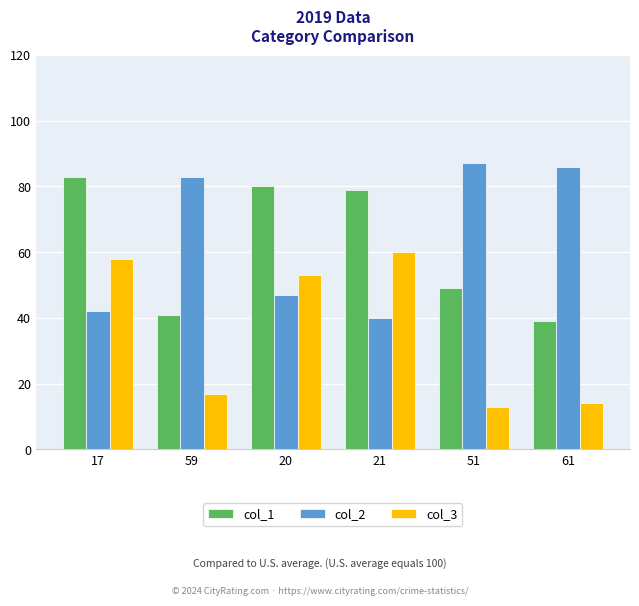

What are all the series names shown in the legend?

col_1, col_2, col_3